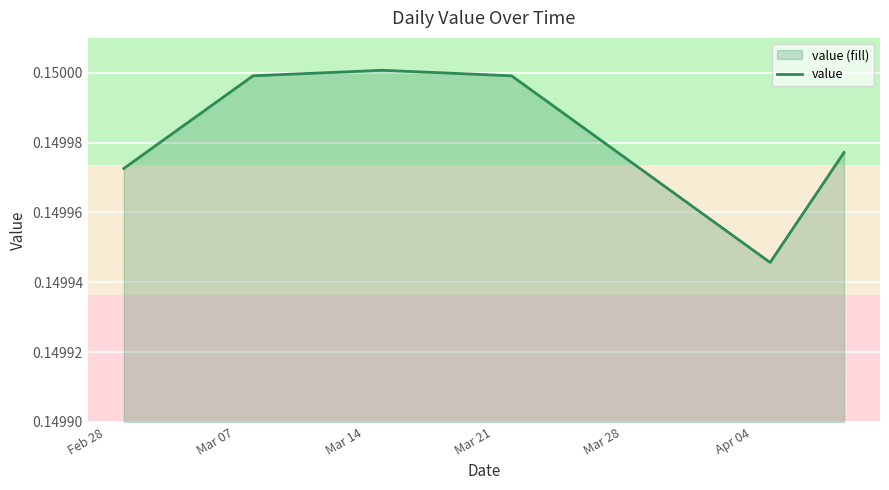

How many lines are shown in the chart?

1